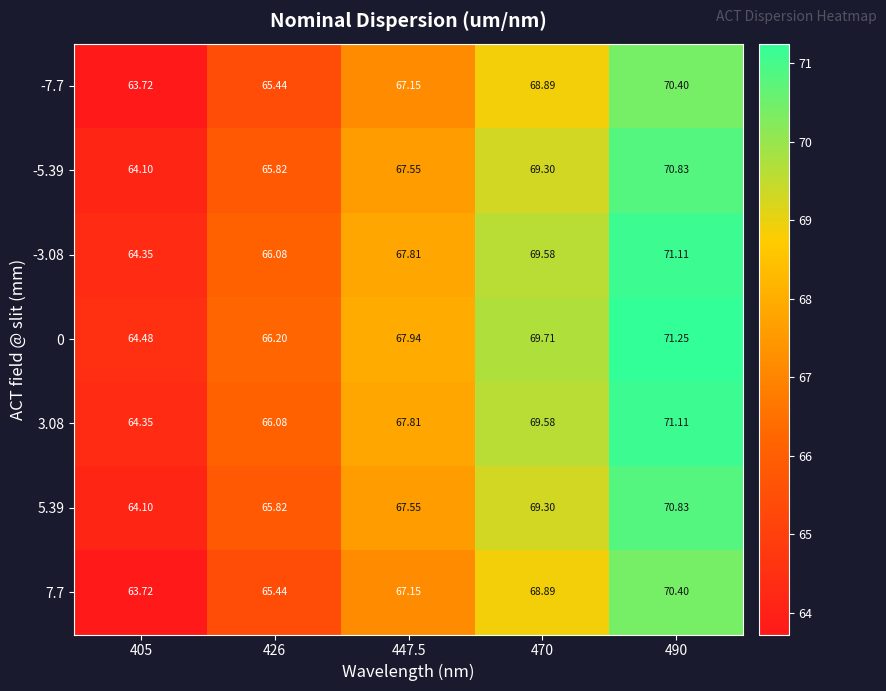

At which category is the sum across all series the highest?

490